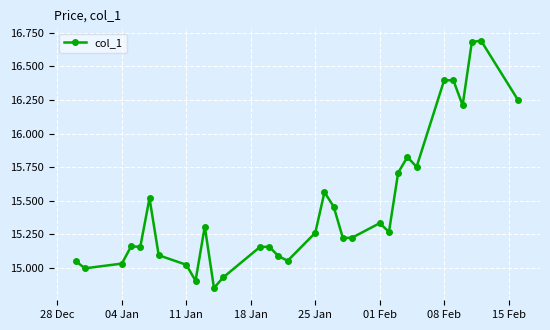

What is the greatest value displayed?

16.7